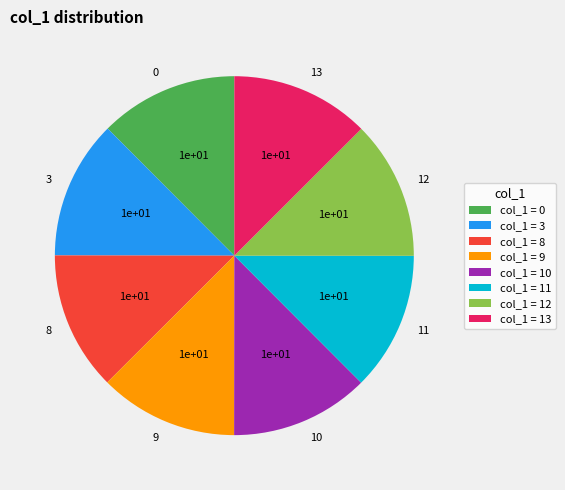

Combined, do 3 and 10 account for over 50%?

No